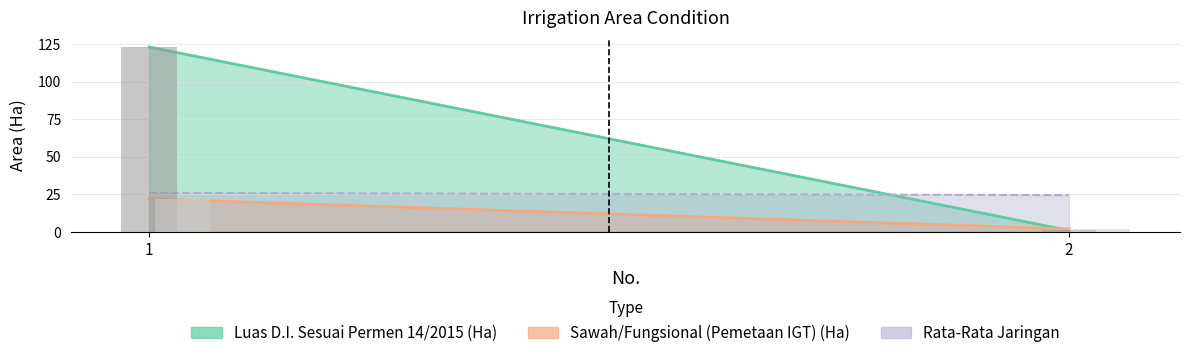

At which label does Sawah/Fungsional (Pemetaan IGT) (Ha) reach its peak?

1